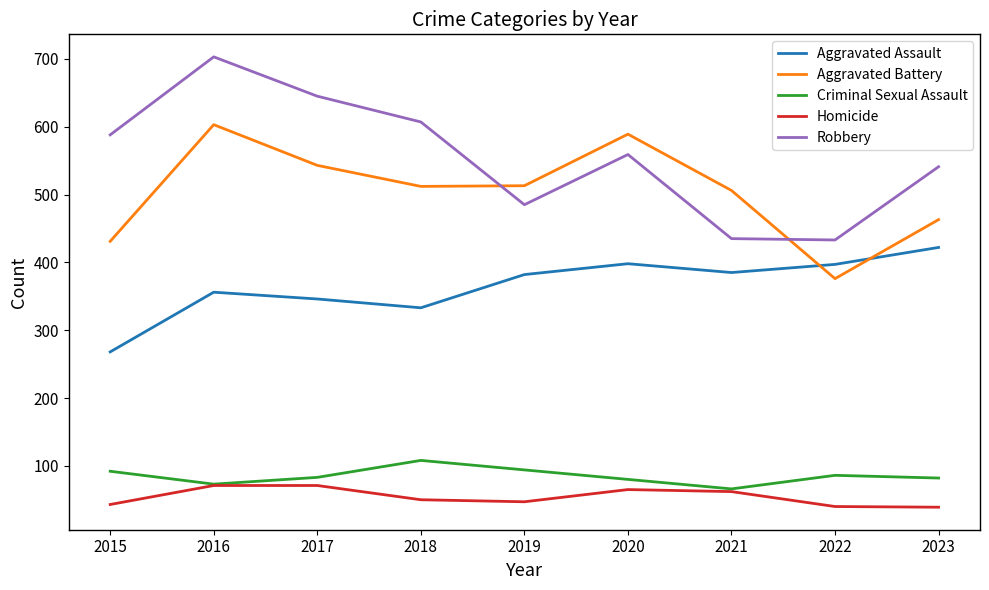

True or false: Robbery has more than 0 points higher than both neighbors.

True